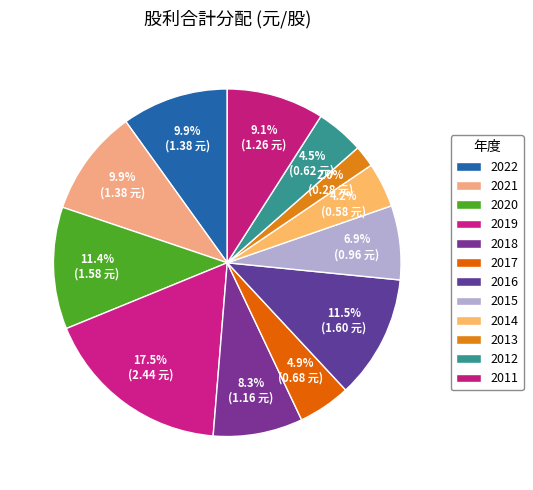

How many segments does this pie chart have?

12